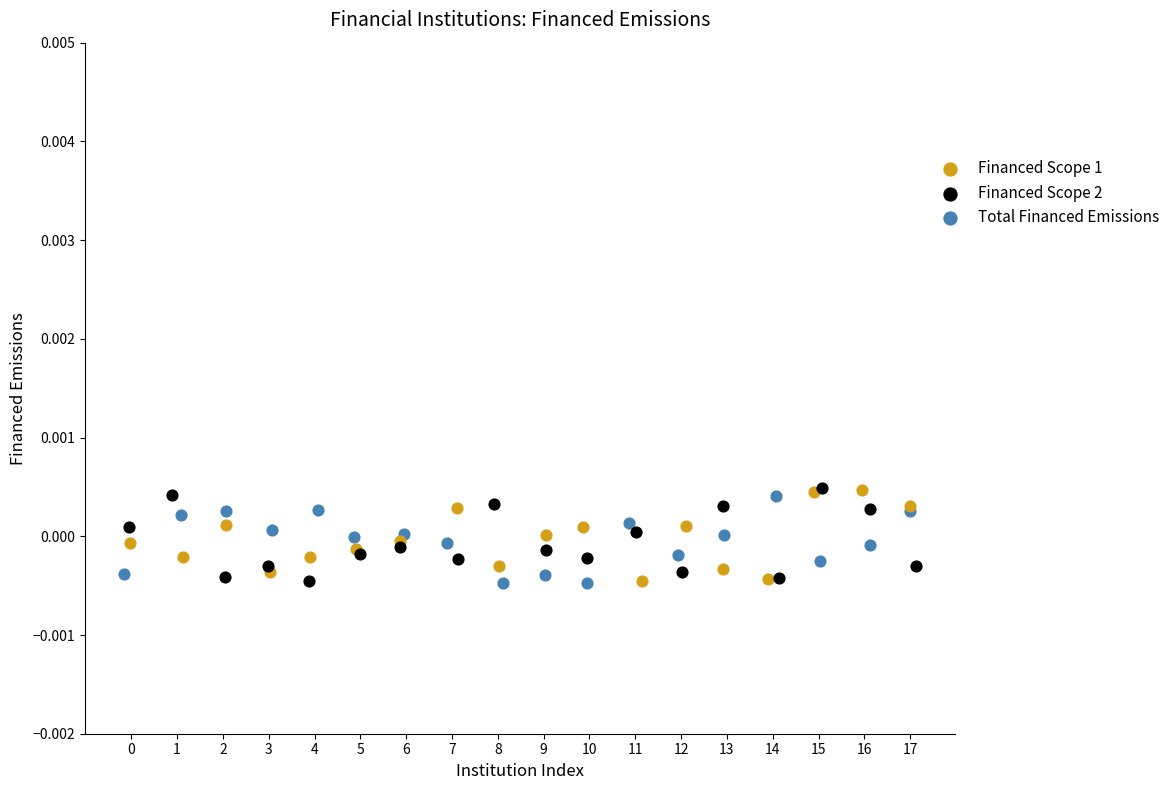

What are all the series names shown in the legend?

Financed Scope 1, Financed Scope 2, Total Financed Emissions